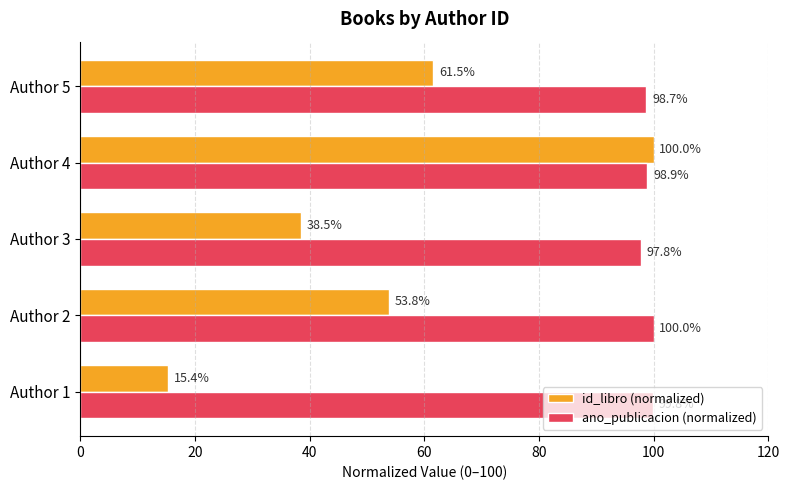

Rank the series by their average value, from highest to lowest.

ano_publicacion (normalized), id_libro (normalized)